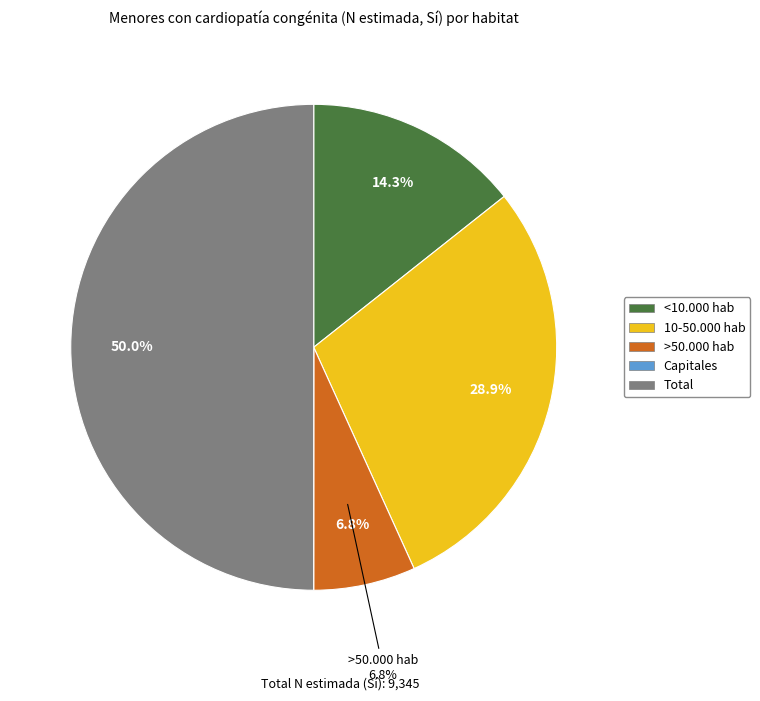

To the nearest percent, what is the combined percentage of <10.000 hab and Total?

64%